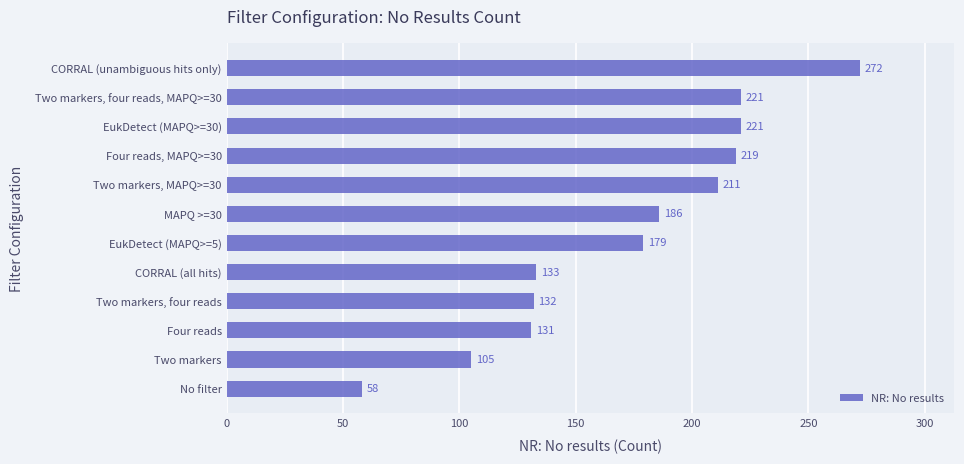

What value does the data have at MAPQ >=30, to the nearest 50?

200